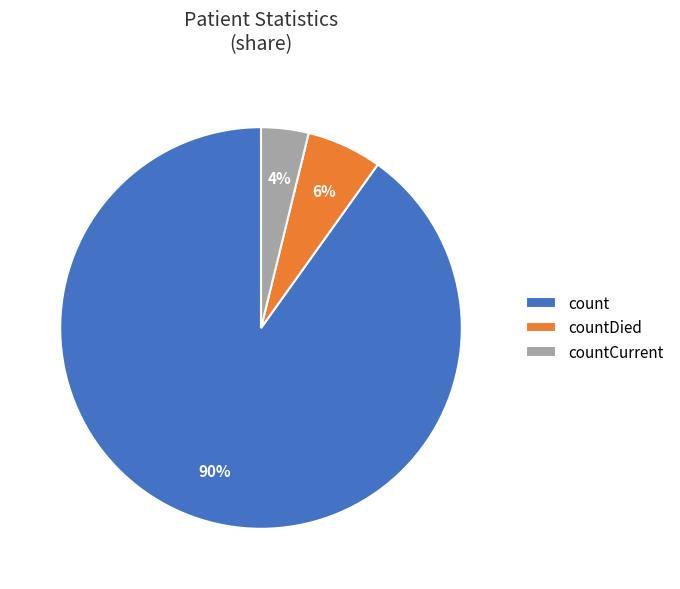

Does any single category account for the majority?

Yes